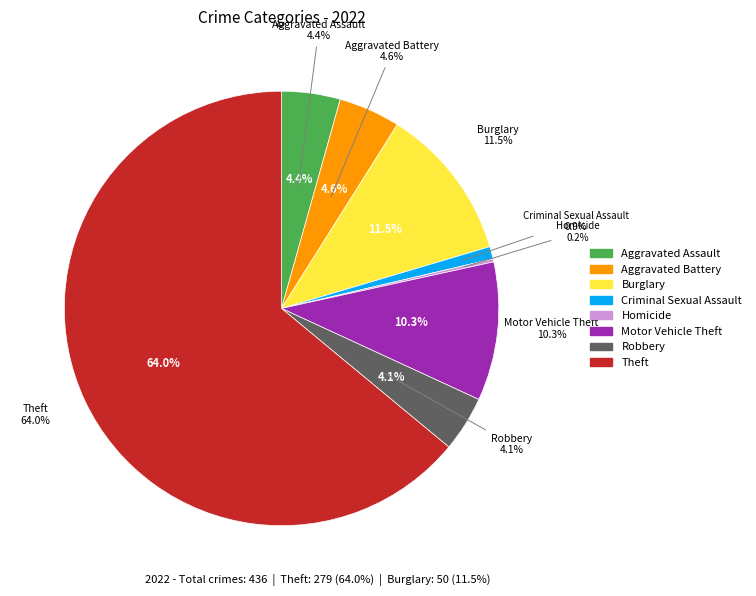

Does Theft account for over 50% of the chart?

Yes